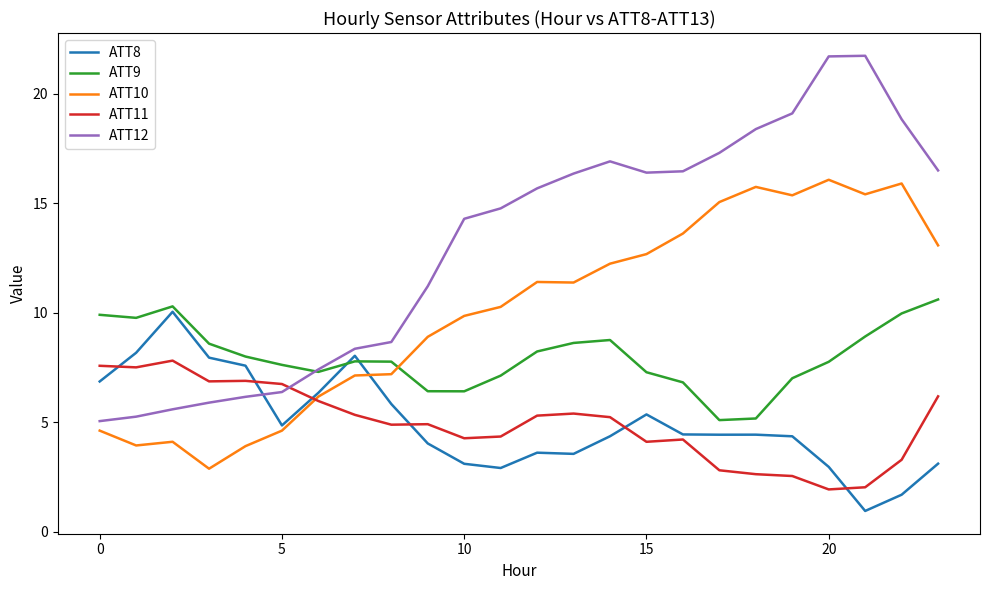

List the series in order of their peak value, highest first.

ATT12, ATT10, ATT9, ATT8, ATT11